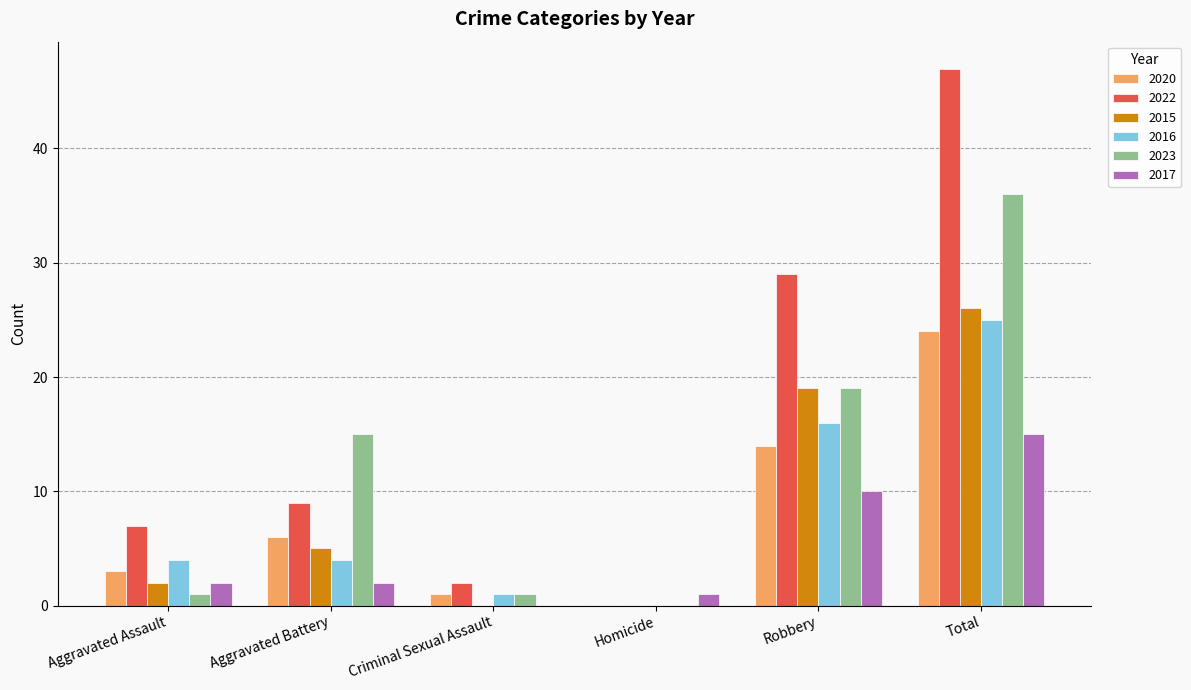

How many distinct data groups are displayed?

6